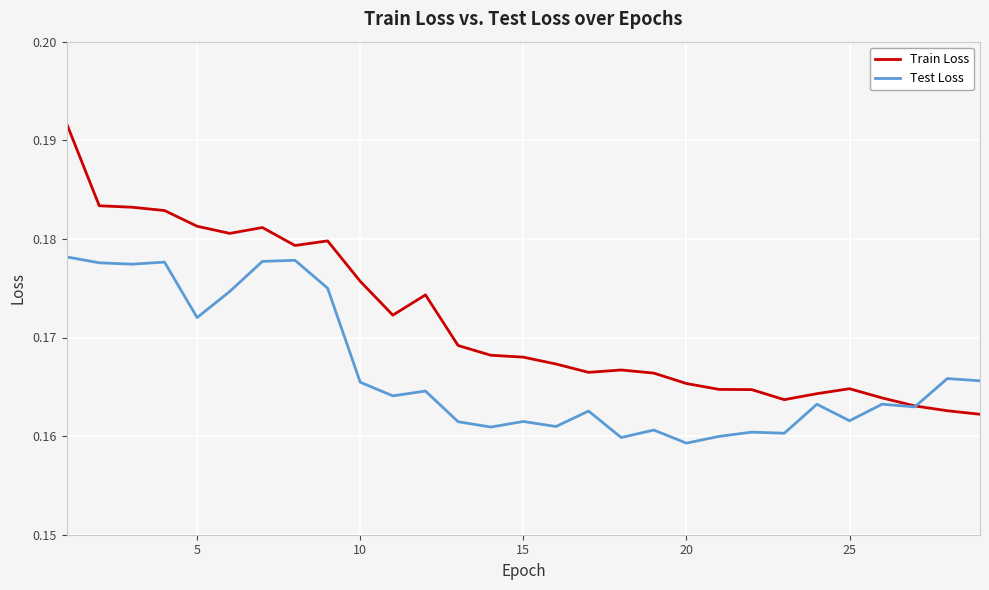

In Train Loss, how many points are lower than both neighbors (excluding endpoints)?

5